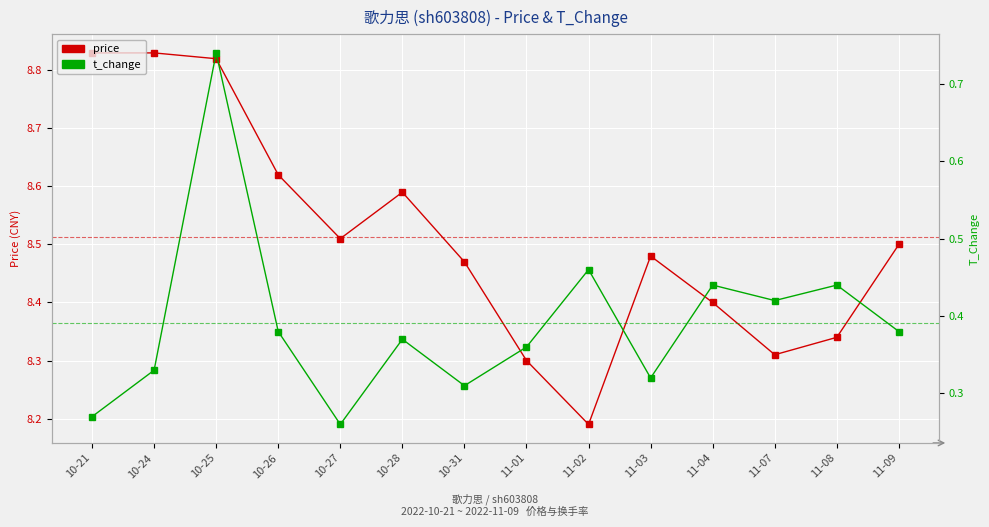

The value of price at 10-28 is 13.9. True or false?

False